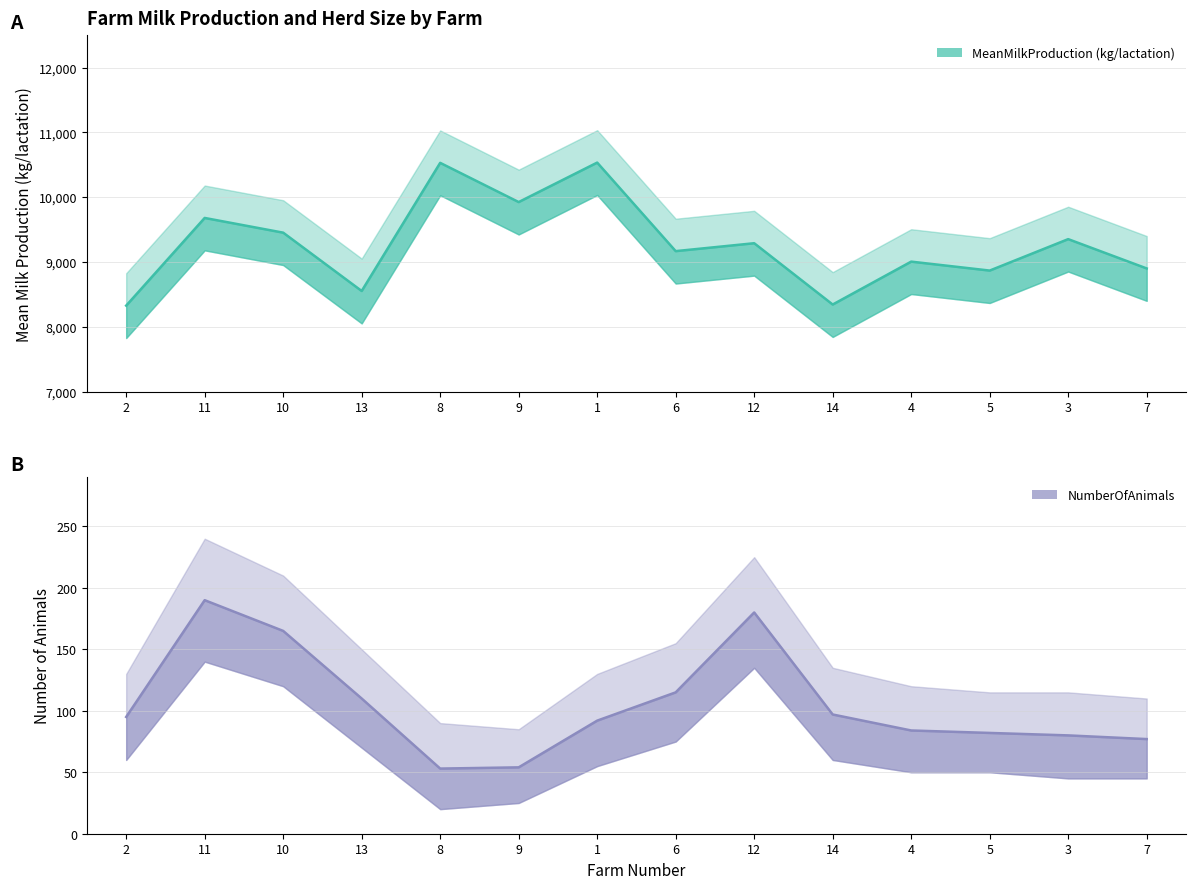

How many data points in MeanMilkProduction (kg/lactation) are less than 9289?

7